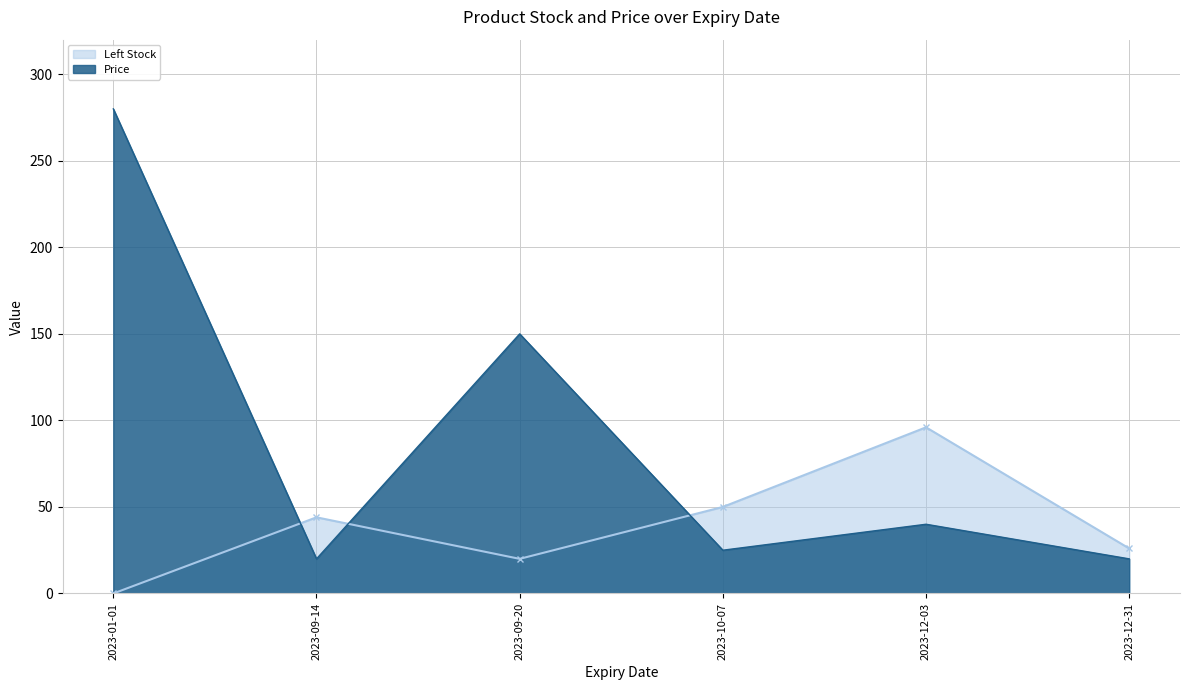

What is the maximum value shown in the chart?

280